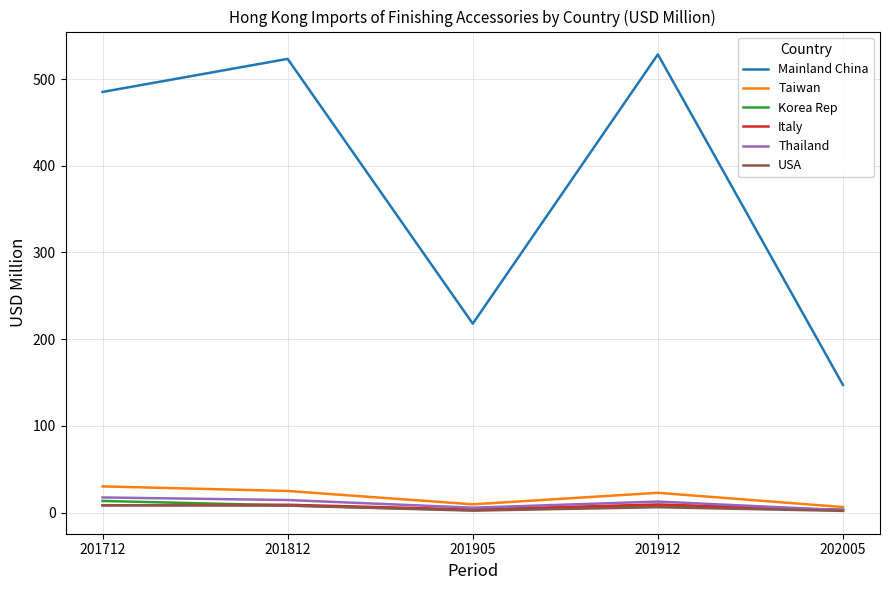

True or false: Mainland China and Korea Rep intersect in this chart.

False